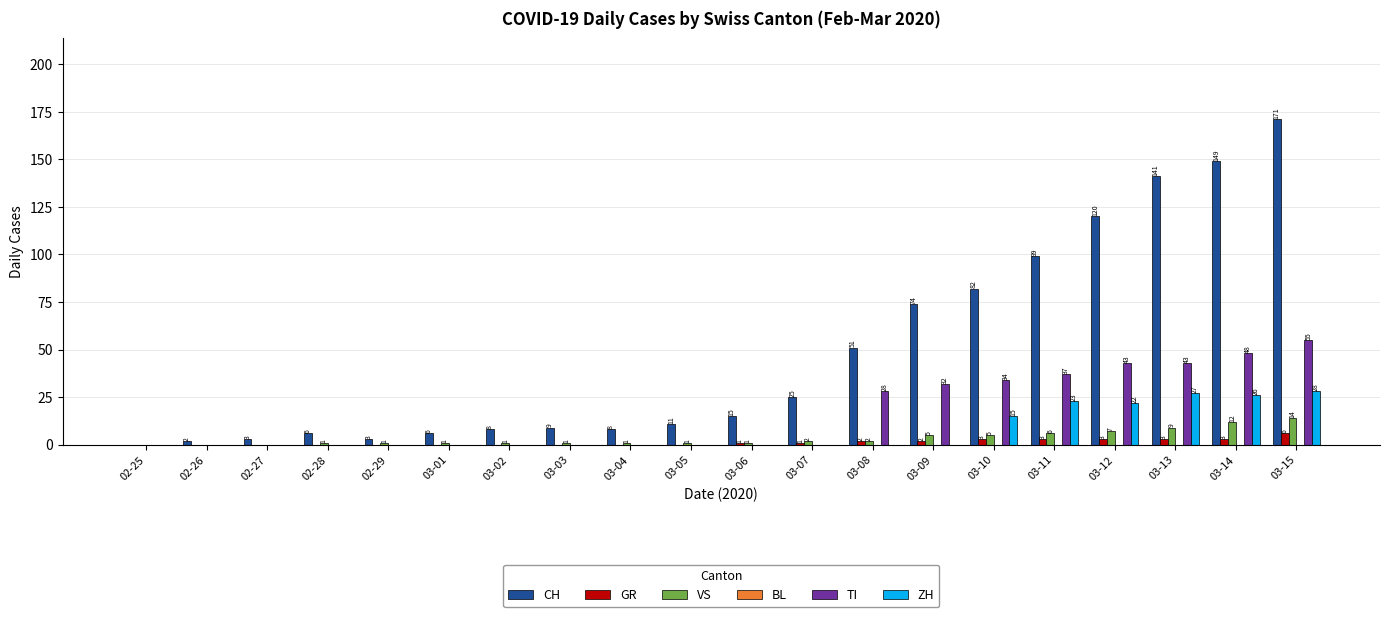

Is it true that TI equals 34 at 03-10?

True